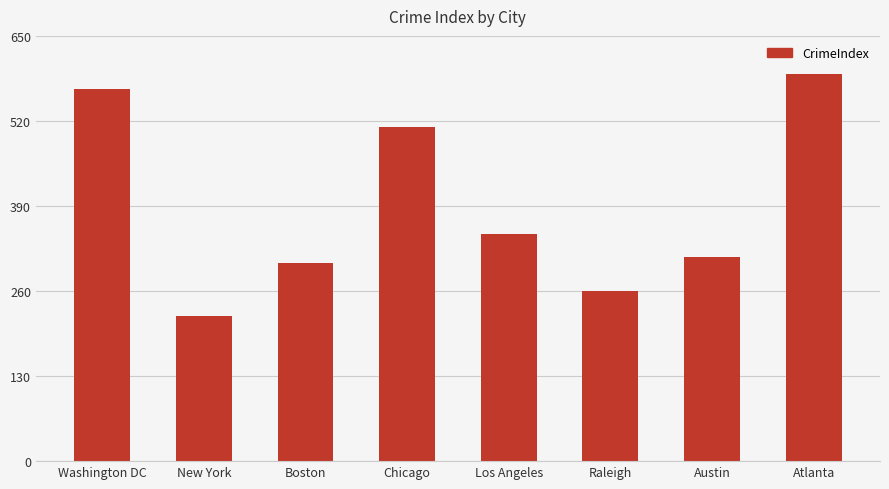

Reading left to right, what are all the values shown in this chart?

Washington DC=568.9	New York=222.2	Boston=303.5	Chicago=510.7	Los Angeles=347.1	Raleigh=259.8	Austin=312.7	Atlanta=591.8